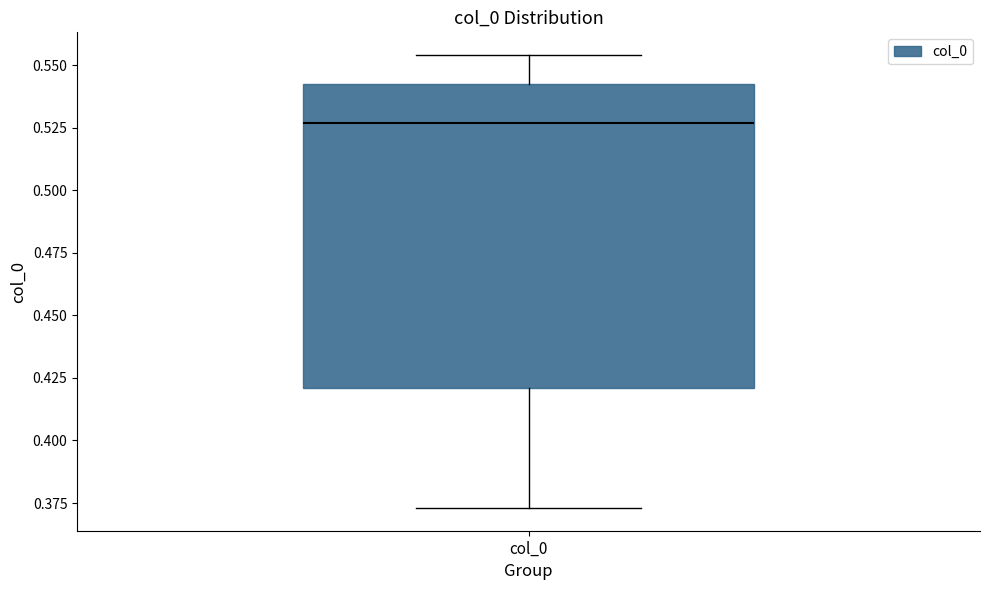

Where does the median line of the box for col_0 sit on the y-axis? The values are not printed on the chart, so give them approximately, as read against the axis.

0.525